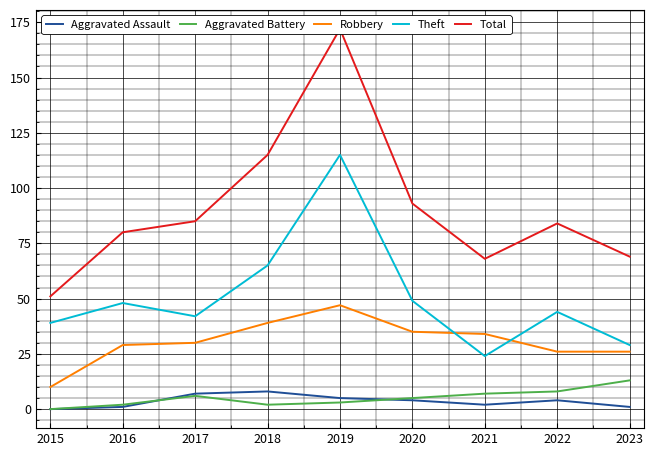

How many interior local valleys does the Aggravated Battery series have?

1